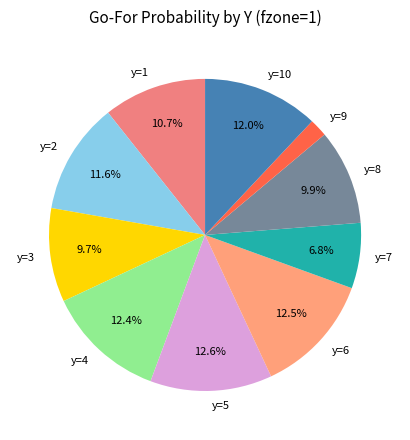

Count the number of slices in the pie.

10